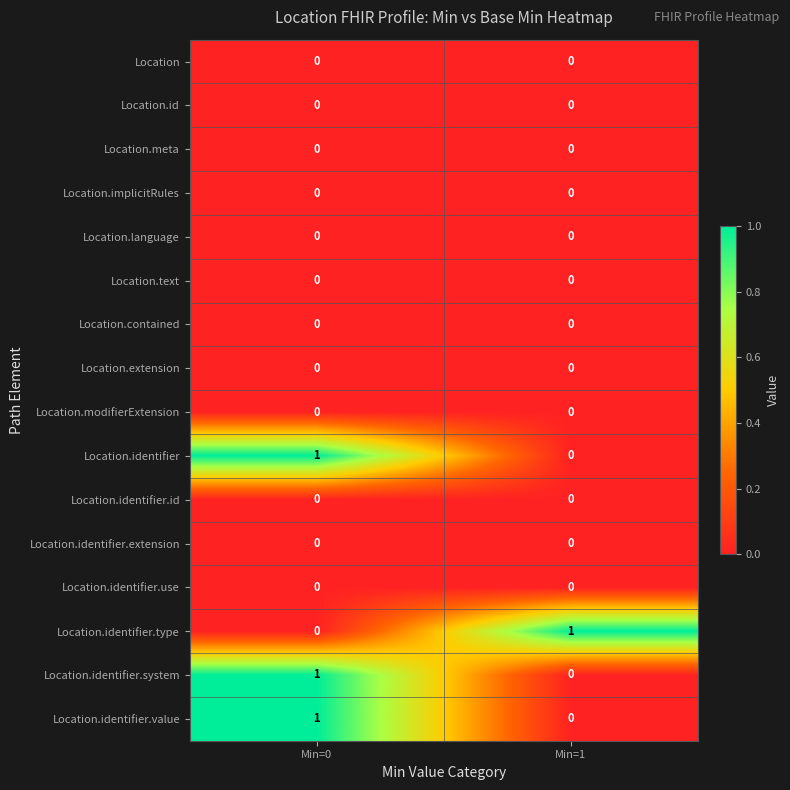

At which category is the sum across all series the highest?

Min=0